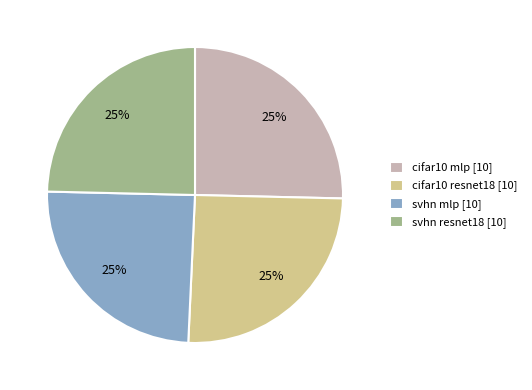

Approximately how many times larger is the value at cifar10 mlp [10] compared to svhn resnet18 [10]?

1.0